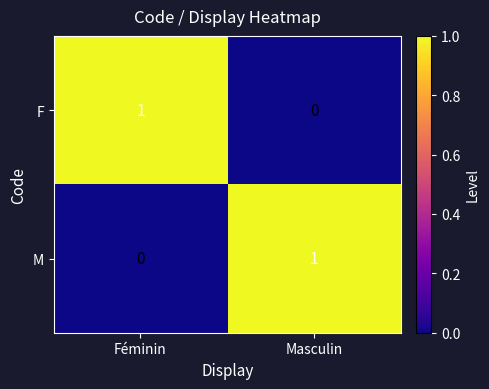

Where is M nearest to the value 0?

Féminin